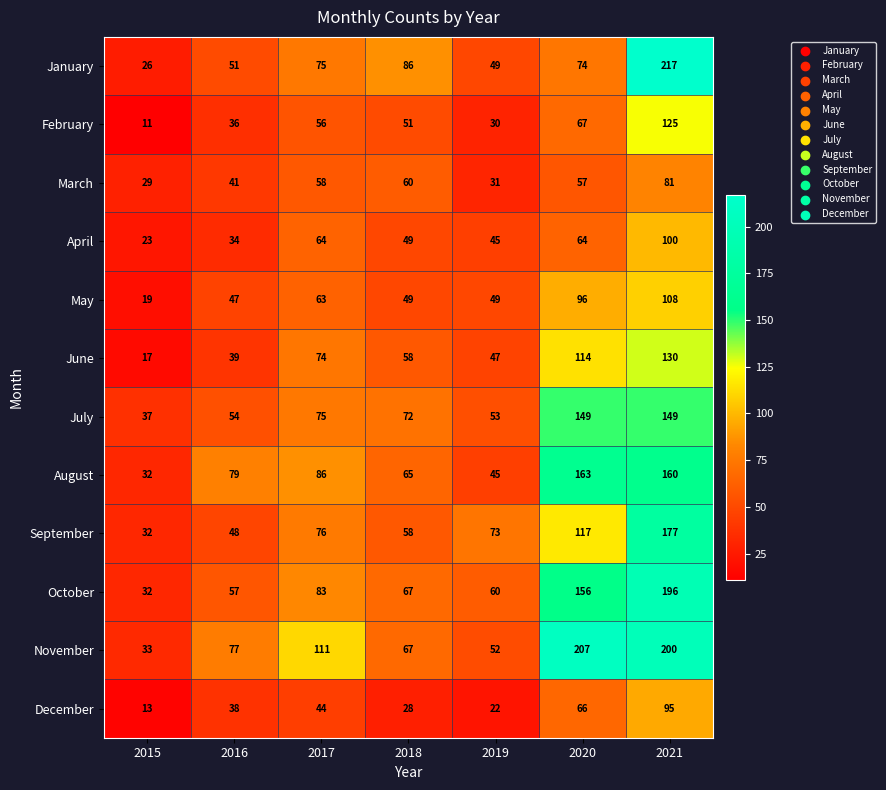

Is it true that February equals 4 at 2015?

False